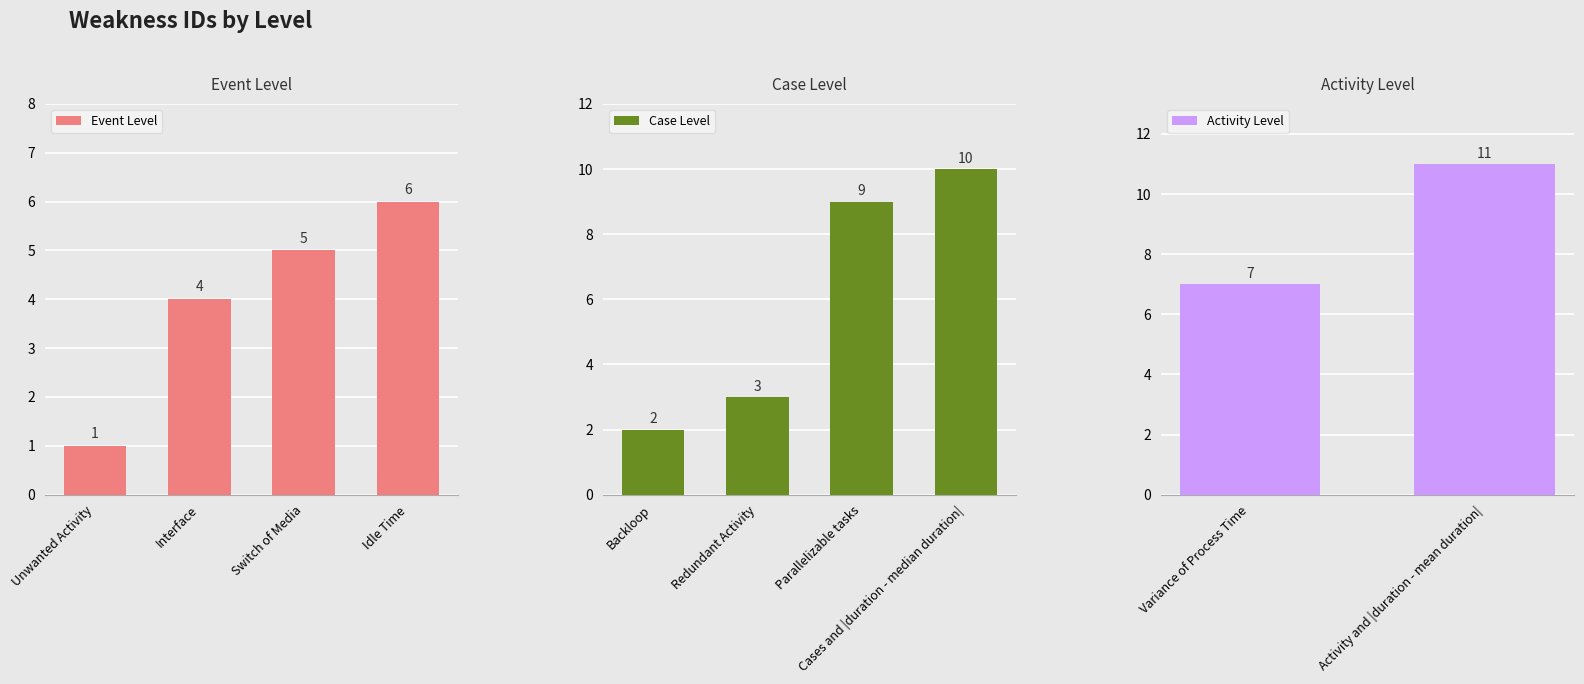

Where is Event Level nearest to the value 3?

Interface